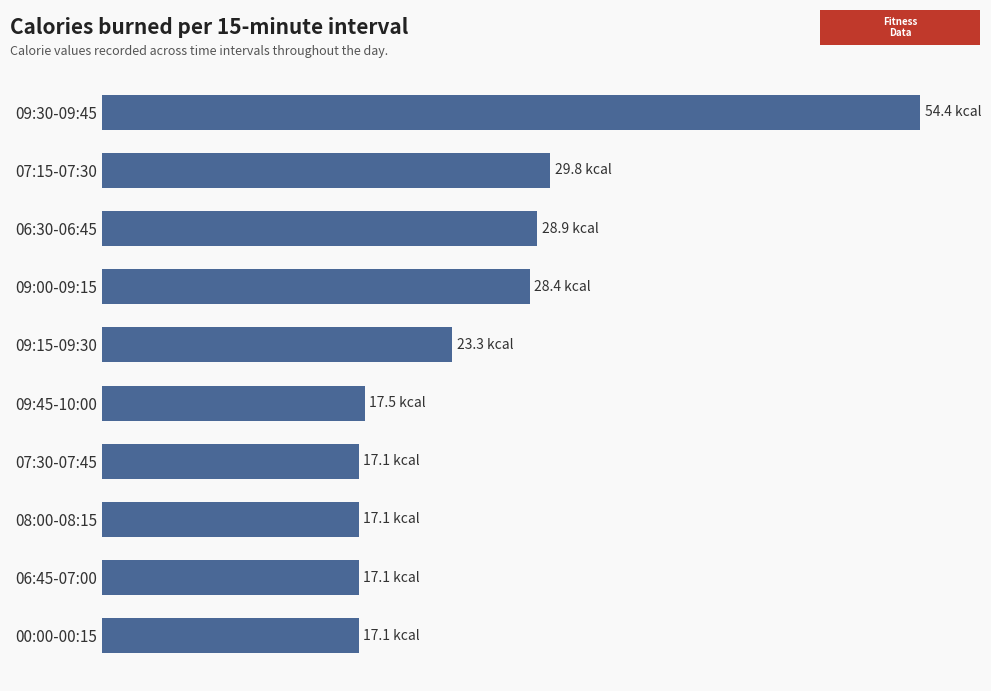

Are the bars horizontal?

Yes